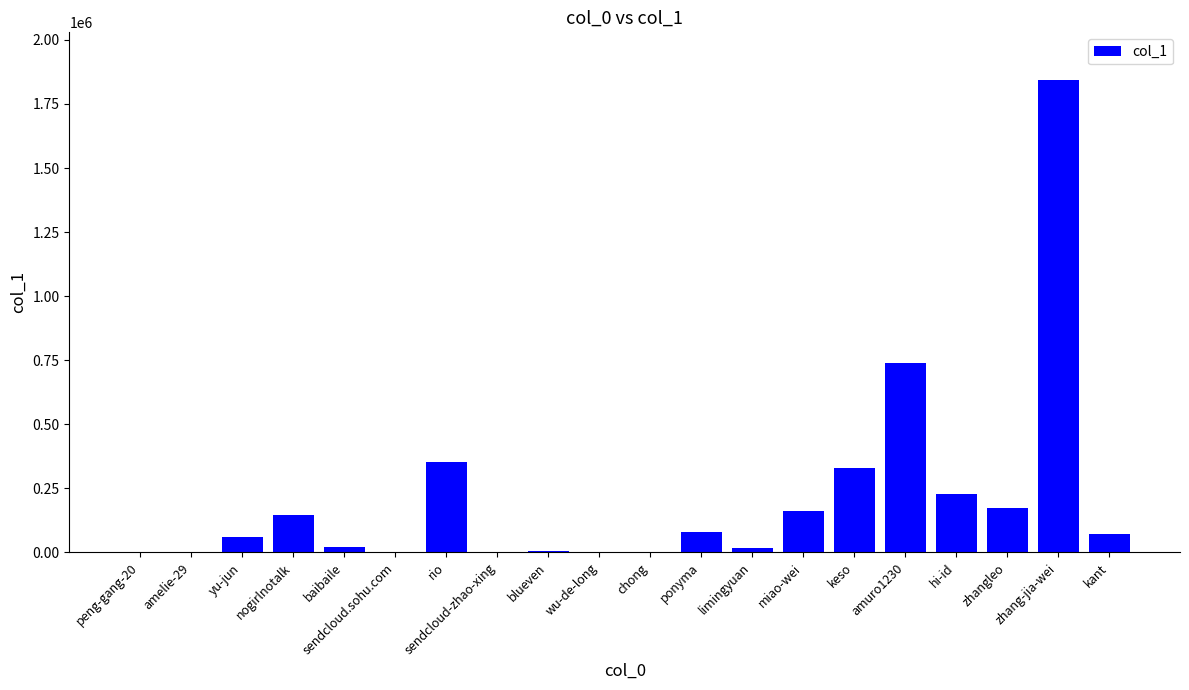

Read the value at miao-wei.

162597